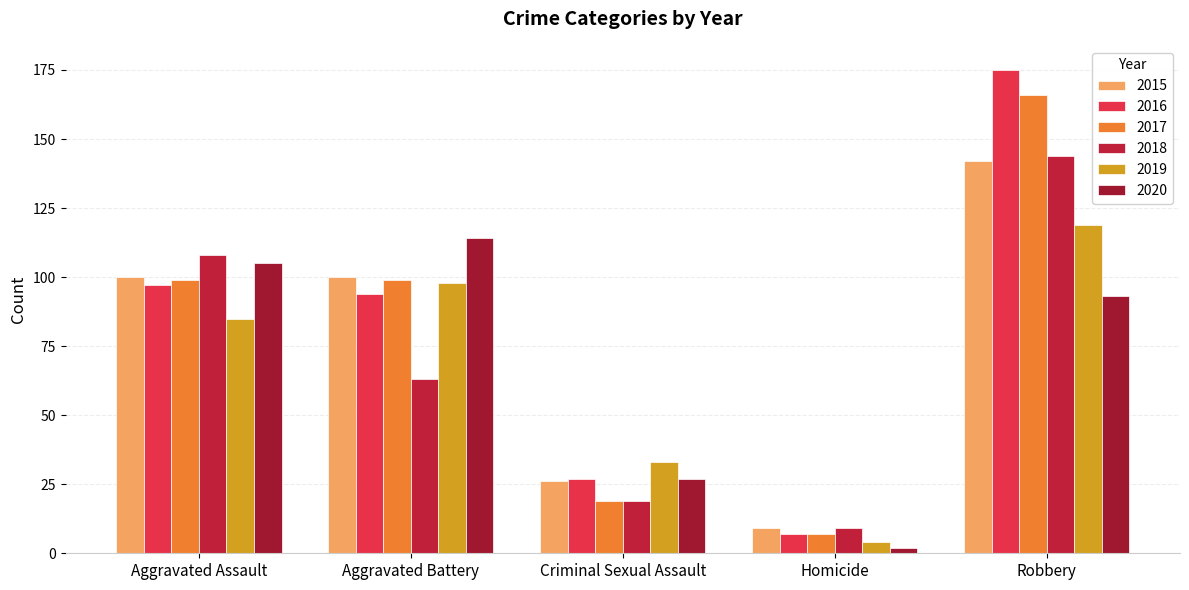

At which label does 2016 reach its peak?

Robbery